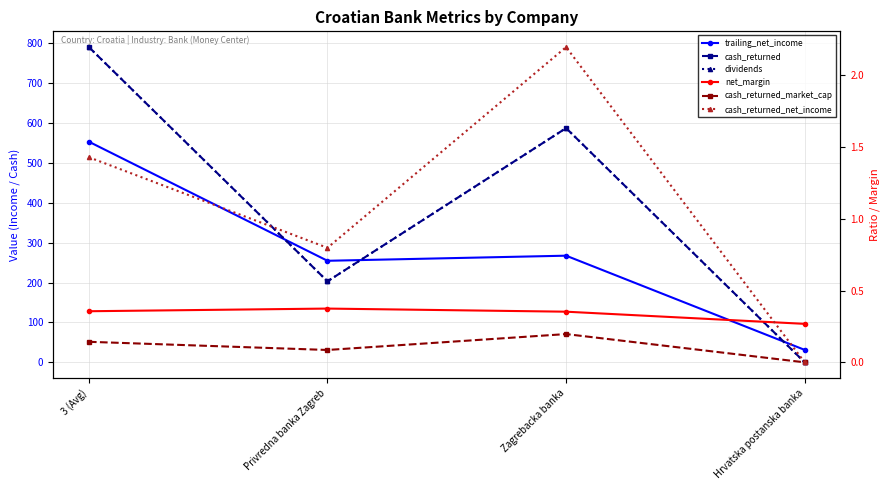

Read the trailing_net_income value at Zagrebacka banka.

267.5